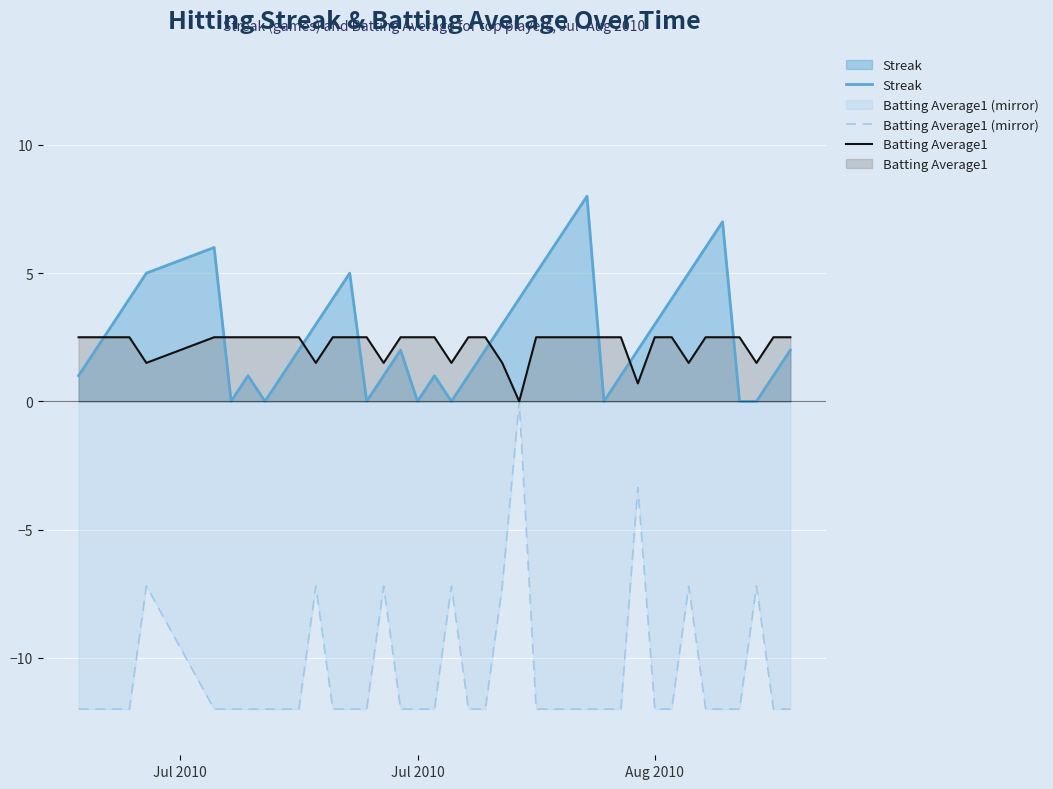

List the series in order of their peak value, lowest first.

Batting Average1 (mirror), Batting Average1, Streak